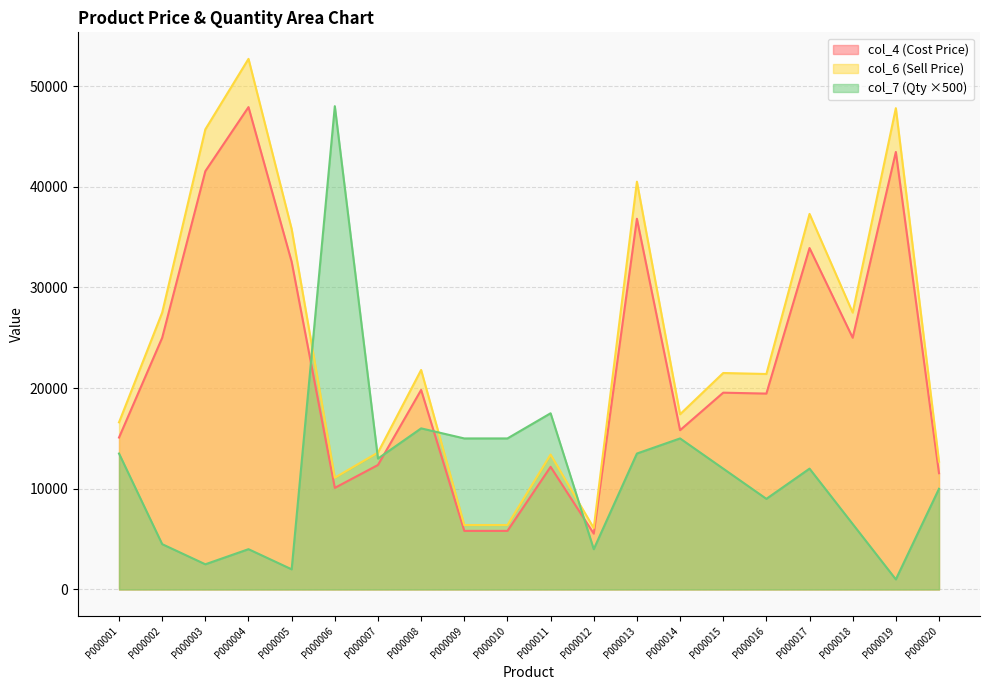

List the series in order of their peak value, lowest first.

col_4, col_7, col_6